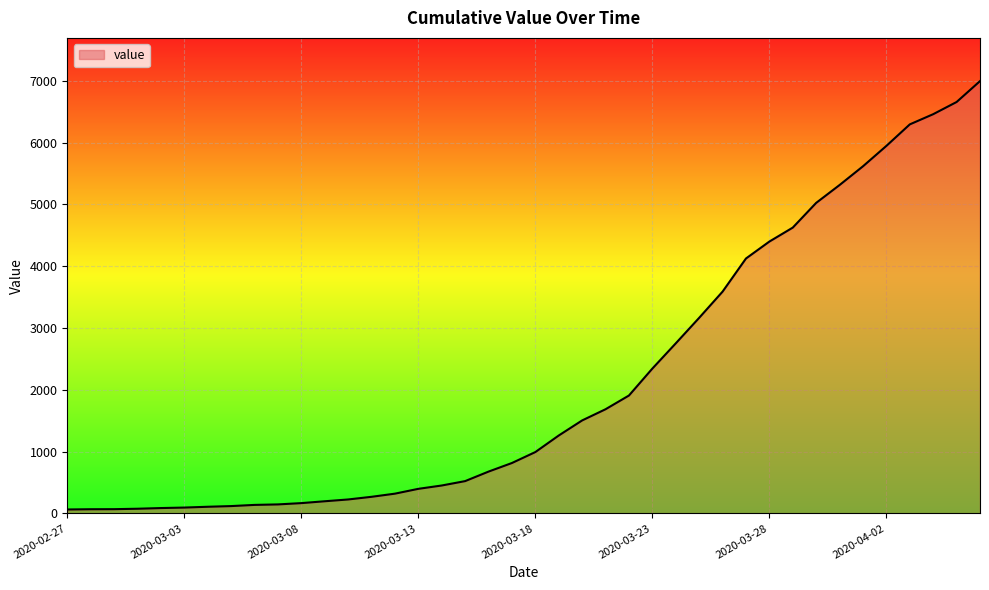

What is the greatest value displayed?

6995